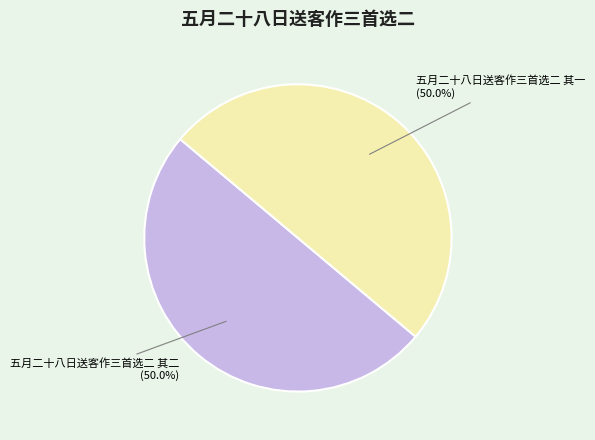

How many slices are in this pie chart?

2